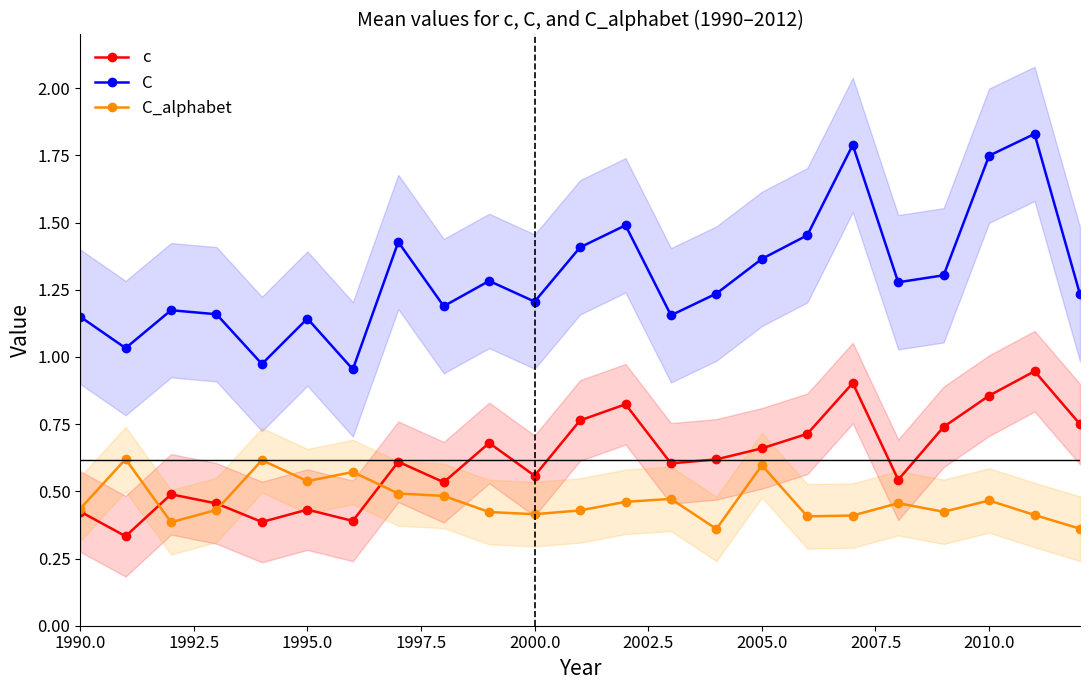

True or false: c and C intersect in this chart.

False